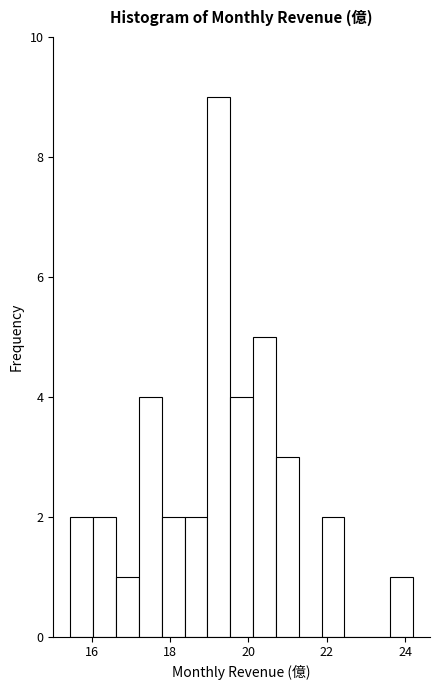

Around what value on the x-axis is the tallest bar? Give the approximate position of its centre, as read against the axis.

19.2